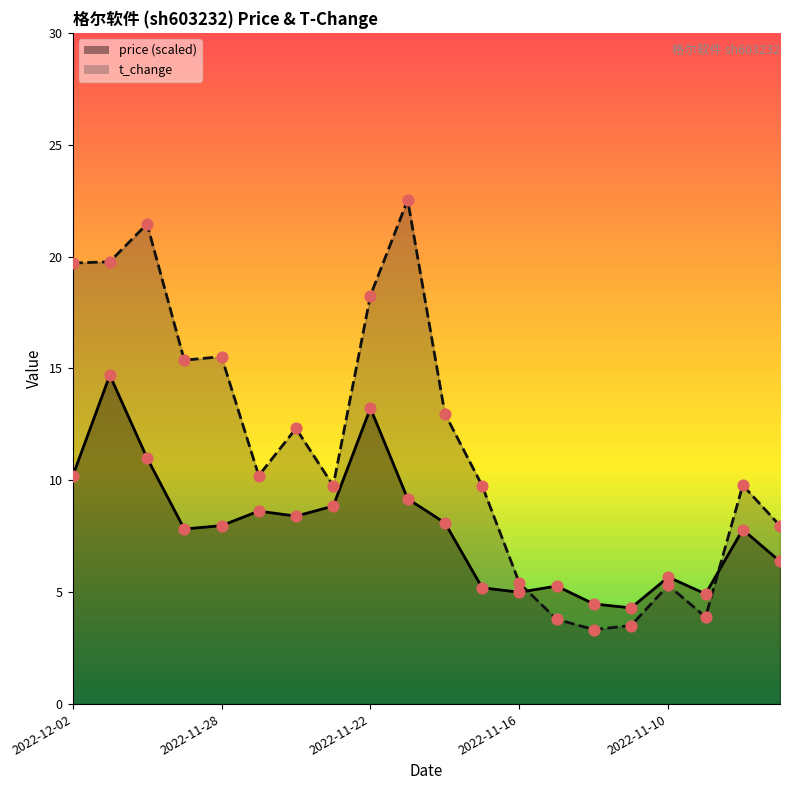

At how many categories does at least one series exceed 4?

20